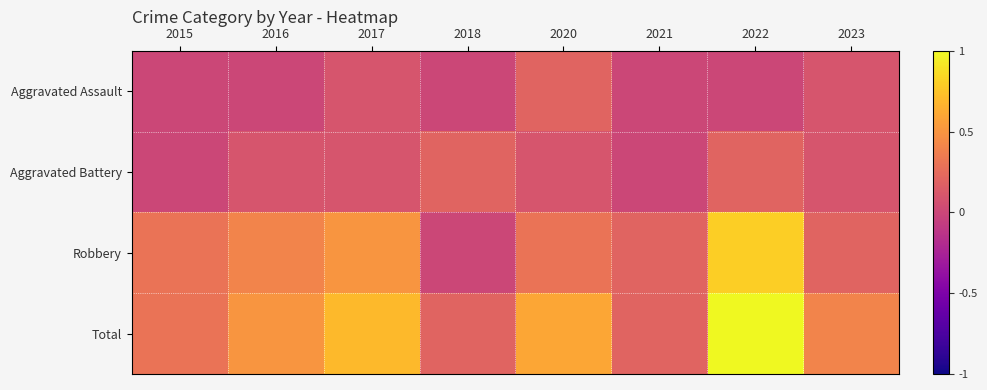

How many distinct data groups are displayed?

4